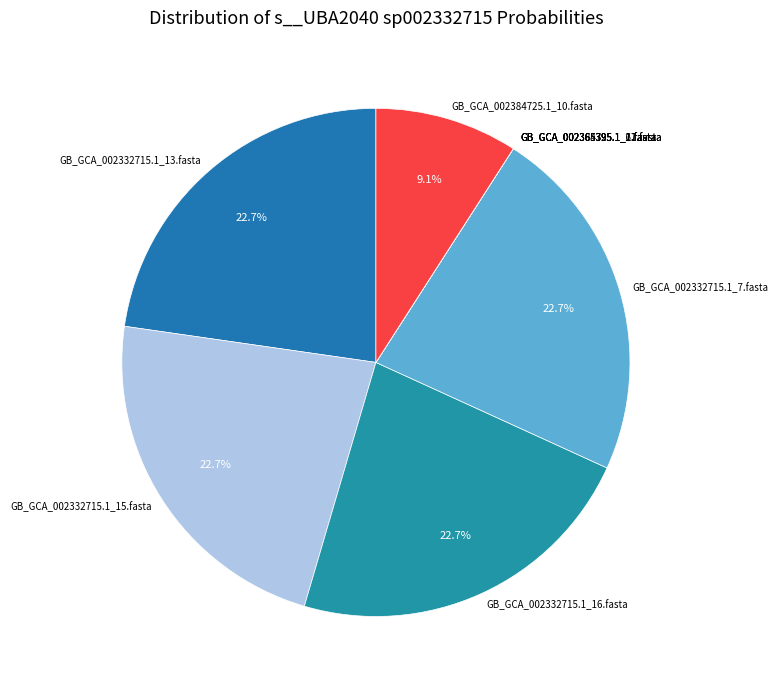

Does GB_GCA_002332715.1_15.fasta represent more than half of the total?

No